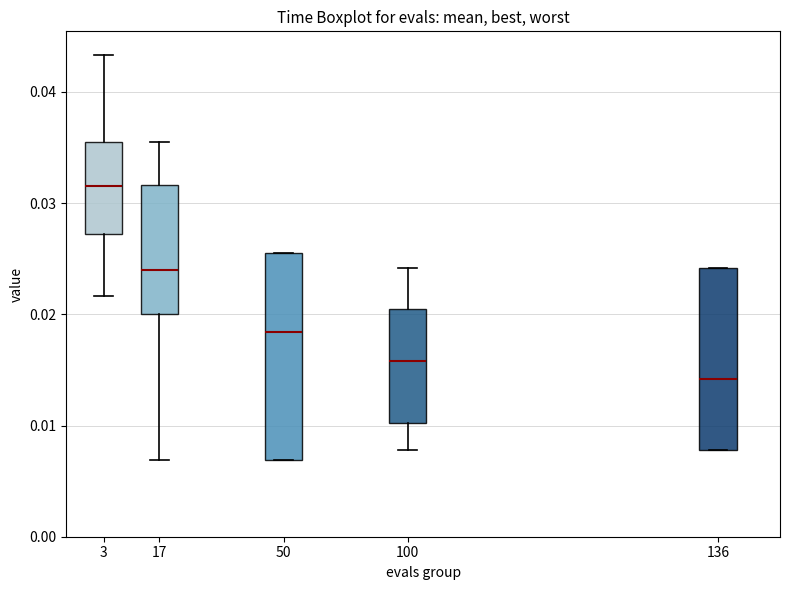

Reading left to right, read every box against the y-axis: the position of its median line, the range the box covers, and the ends of its whiskers. The values are not printed on the chart, so give them approximately, as read against the axis.

3: median 0.032, box 0.027 to 0.035, whiskers 0.022 to 0.043
17: median 0.024, box 0.020 to 0.032, whiskers 0.007 to 0.035
50: median 0.018, box 0.007 to 0.026, whiskers 0.007 to 0.026
100: median 0.016, box 0.010 to 0.020, whiskers 0.008 to 0.024
136: median 0.014, box 0.008 to 0.024, whiskers 0.008 to 0.024